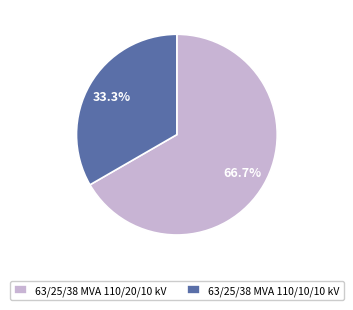

The 63/25/38 MVA 110/10/10 kV slice represents 28% of the pie. True or false?

False